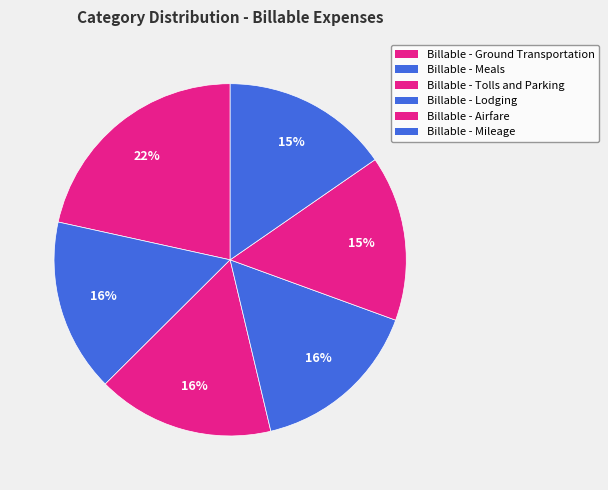

Which category has the biggest portion of the pie?

Billable - Ground Transportation